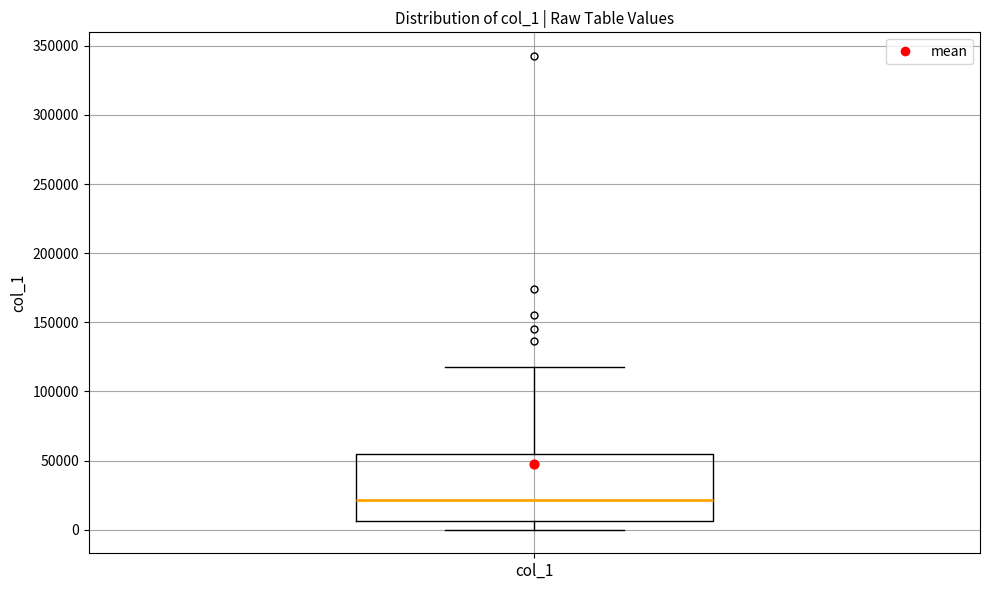

Transcribe this box plot: give where the median line is, the range the box spans, and where the two whiskers end, as read against the y-axis. The values are not printed on the chart, so give them approximately, as read against the axis.

median 20000, box 5000 to 55000, whiskers 0 to 120000